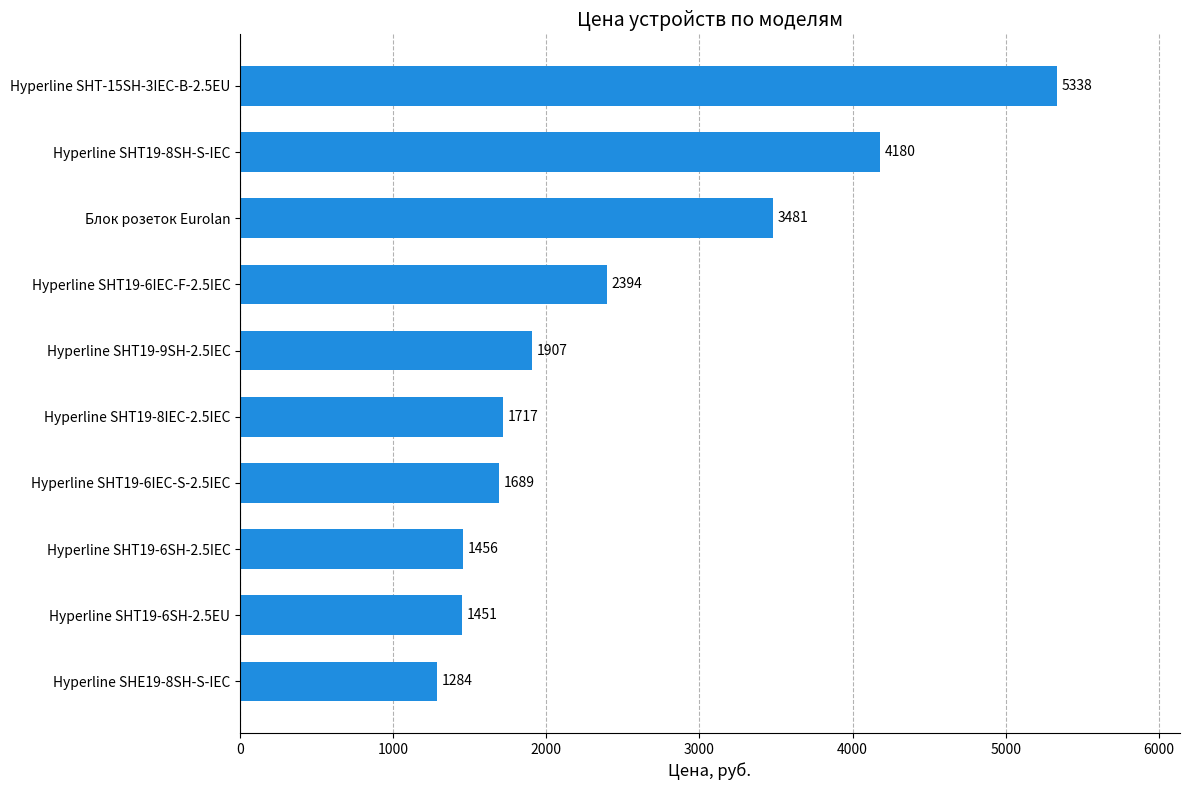

Which category has the highest value across all series?

Hyperline SHT-15SH-3IEC-B-2.5EU